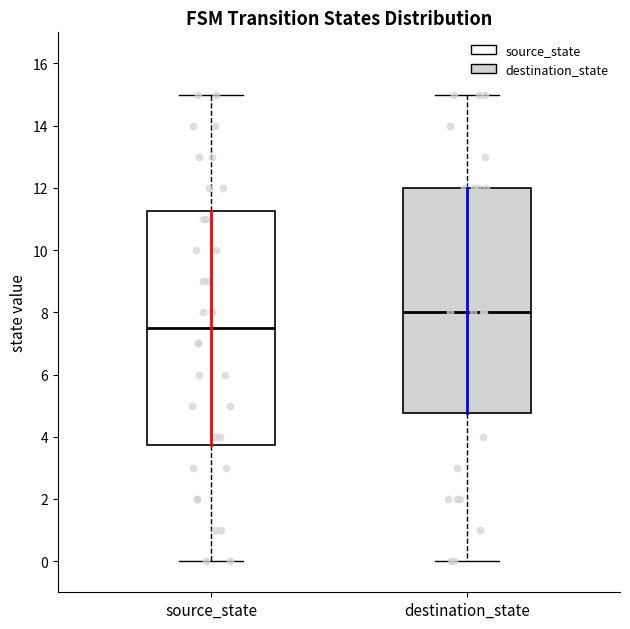

Where does the lower whisker of the box for destination_state end on the y-axis? The values are not printed on the chart, so give them approximately, as read against the axis.

0.0